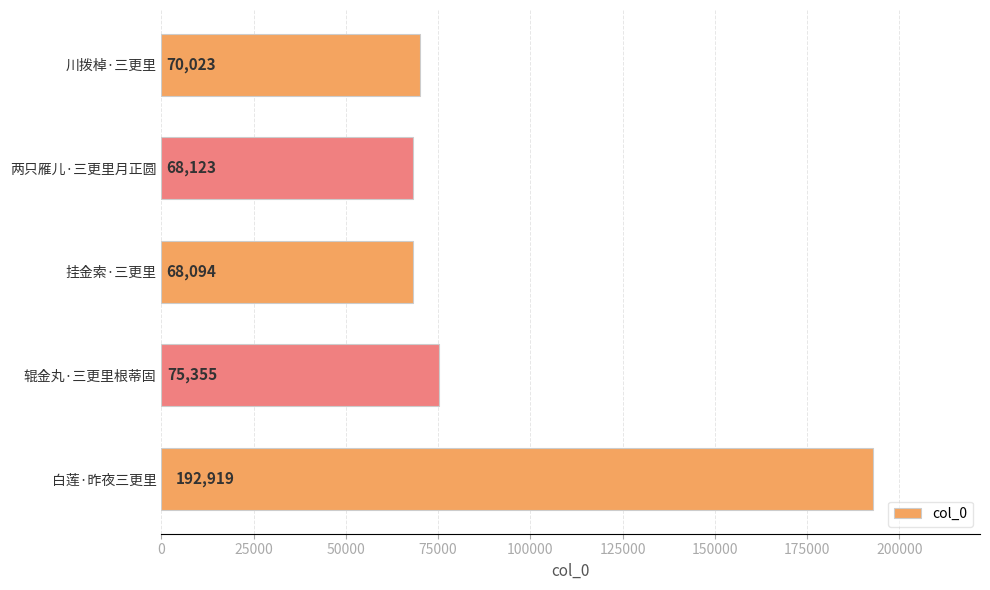

What is the minimum value shown in the chart?

68094